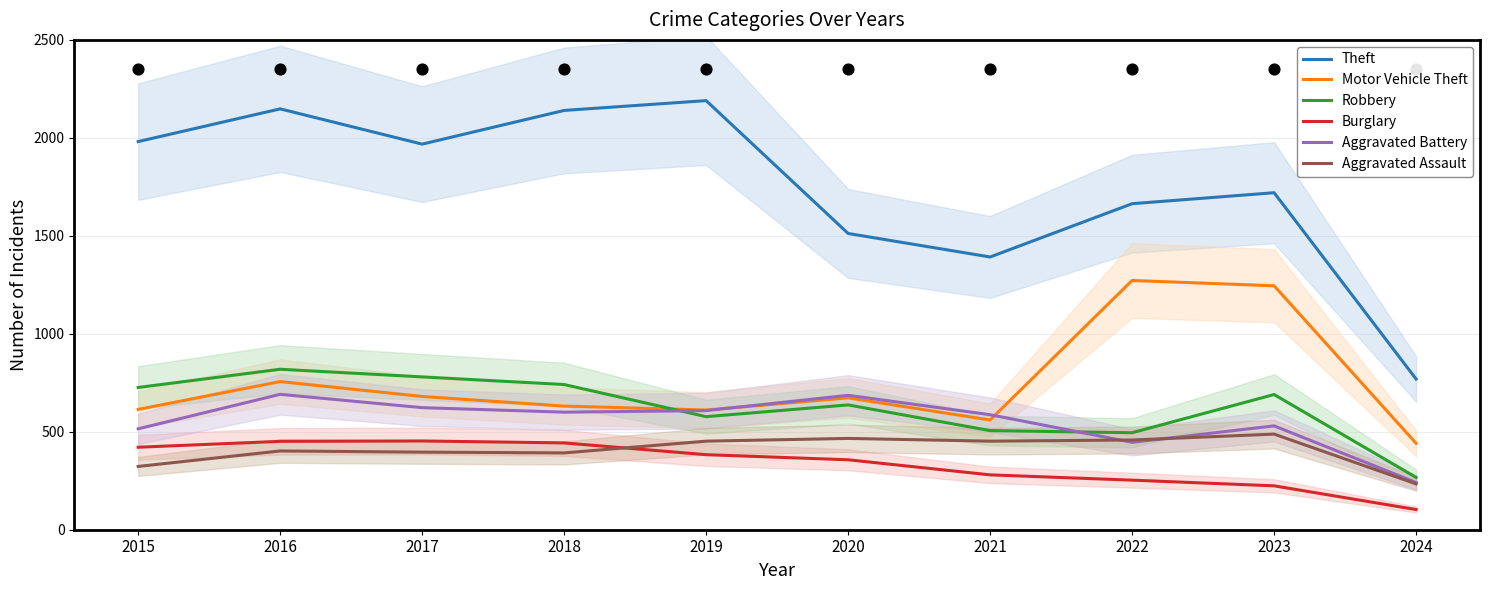

At how many categories does at least one series exceed 1487?

8